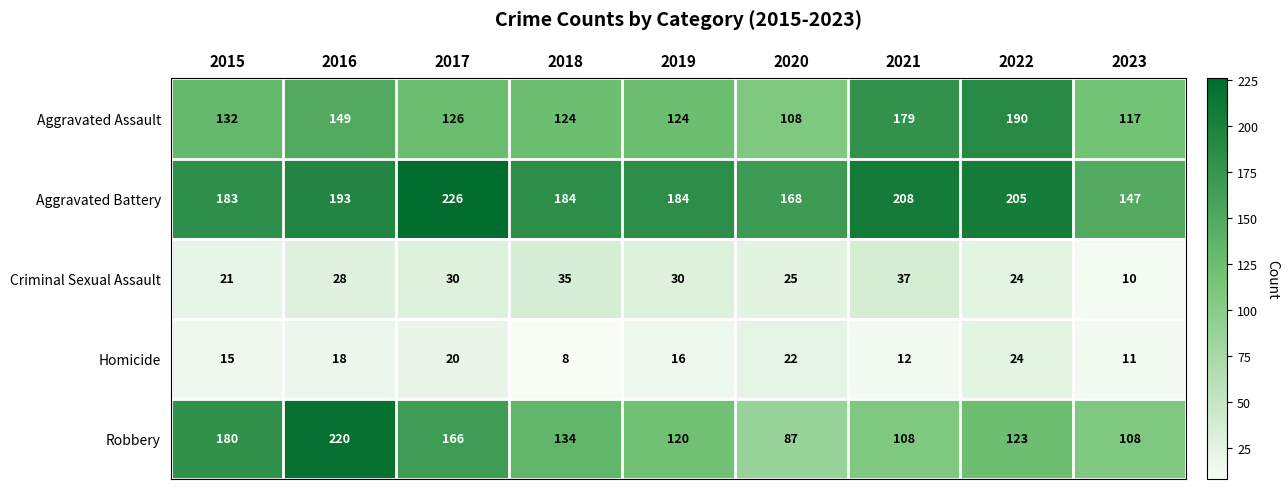

What is the sum of all Robbery values?

1246